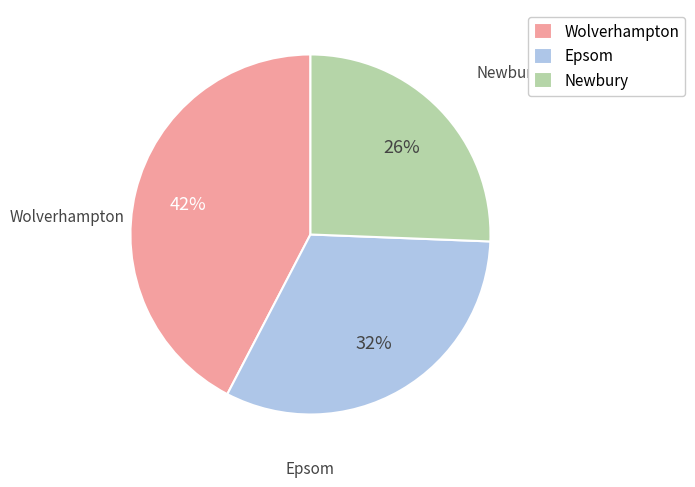

To the nearest percent, what is the average slice percentage?

33%